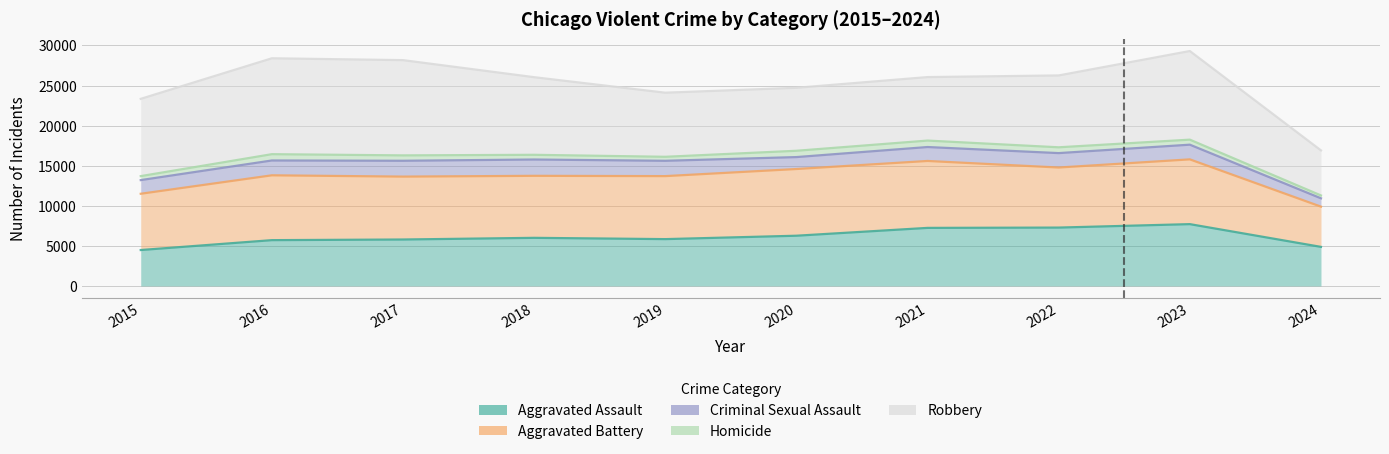

In Criminal Sexual Assault, how many points are lower than both neighbors (excluding endpoints)?

3